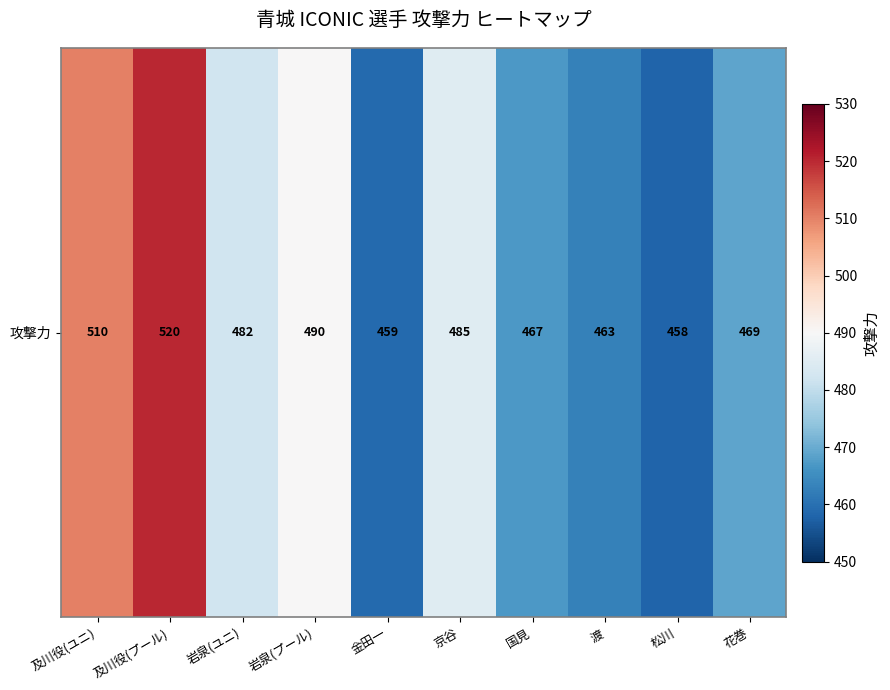

Between 国見 and 京谷, which is larger?

京谷